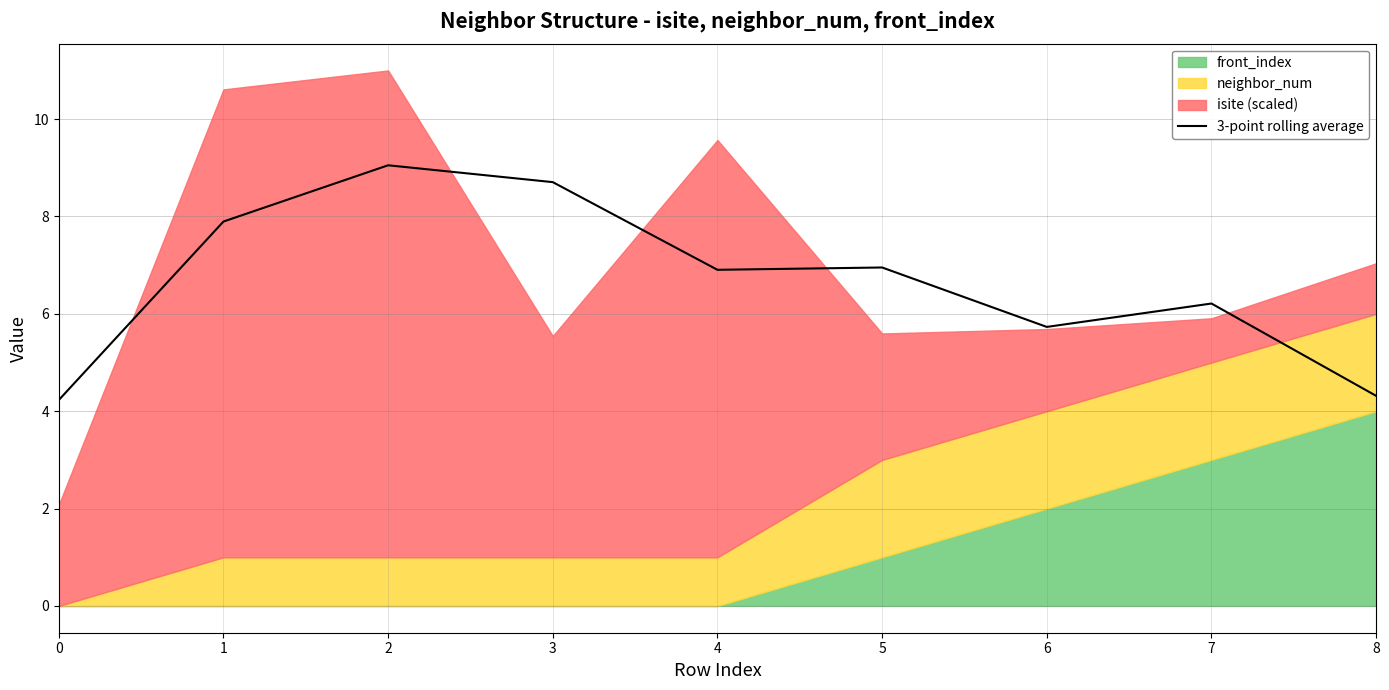

Where is the first local maximum?

2